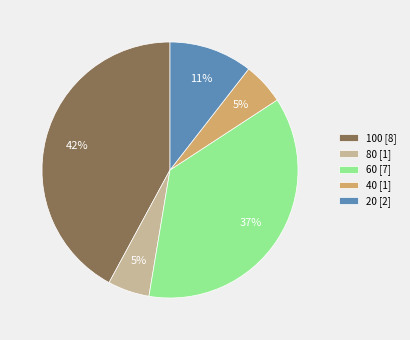

The 60 slice represents 41% of the pie. True or false?

False